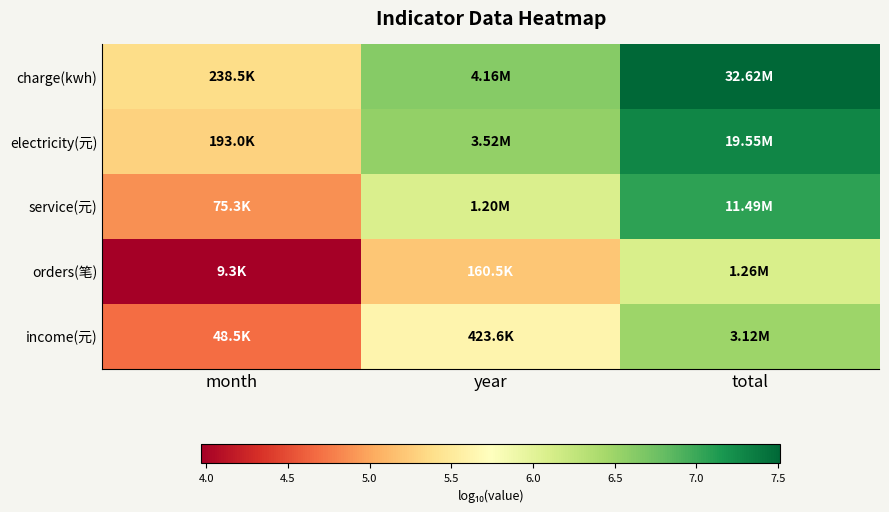

Which series changed the most between month and total?

service(元)